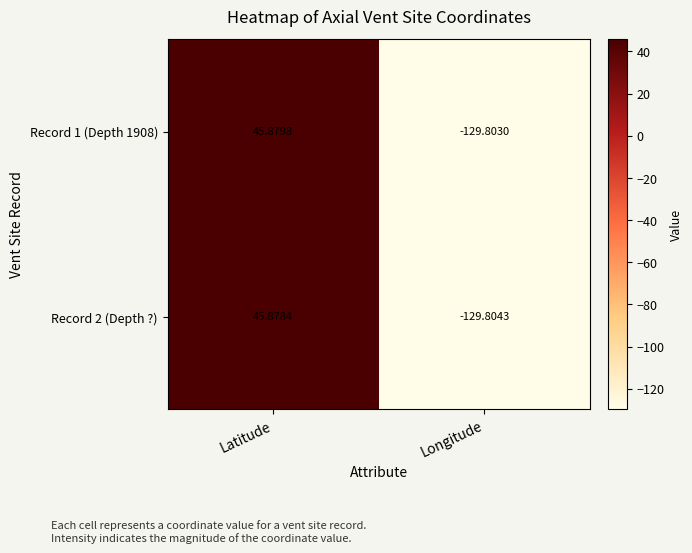

How many values in the Record 1 (Depth 1908) series are below 45?

1